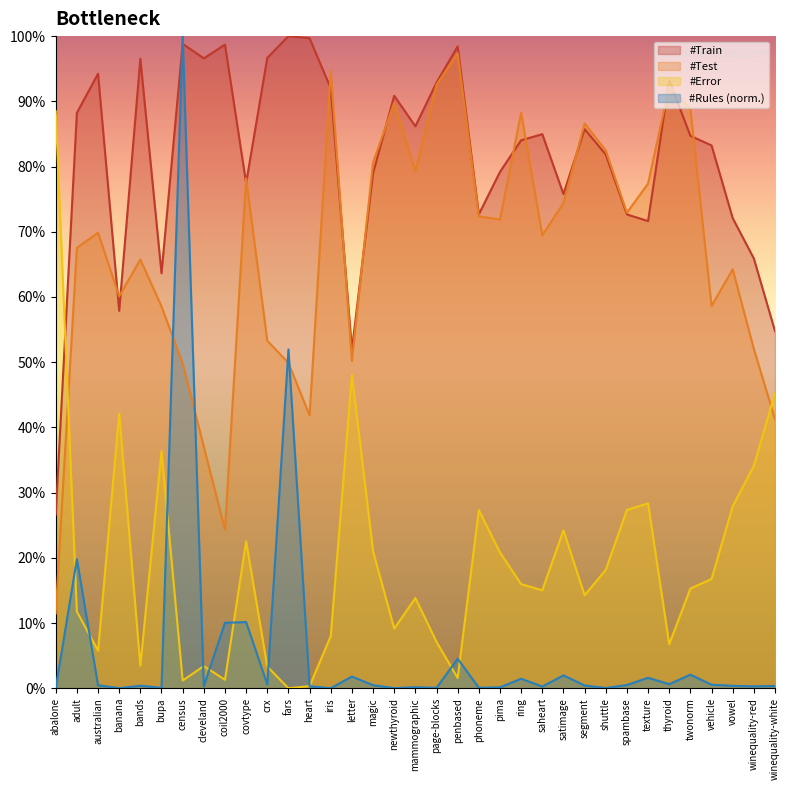

How many series are shown in this chart?

4